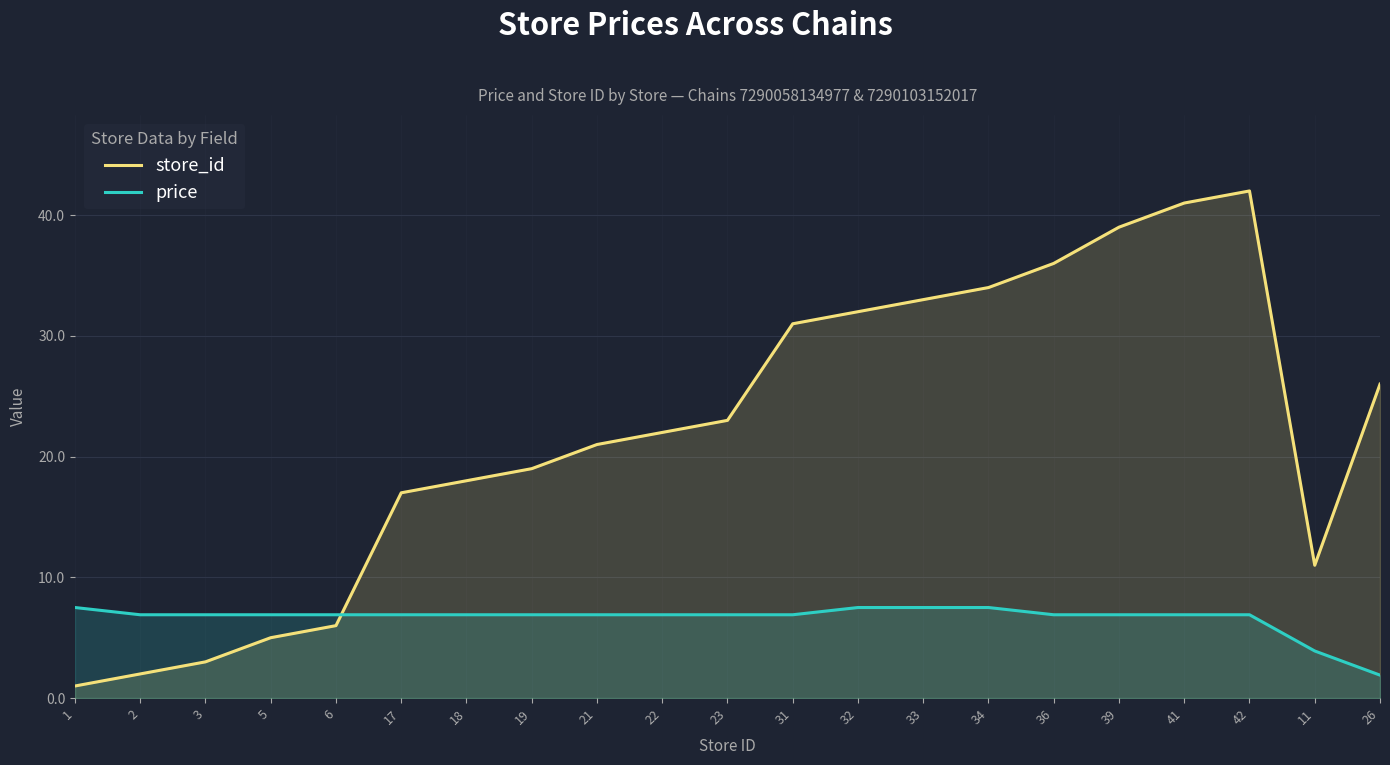

List the series in order of their peak value, highest first.

store_id, price